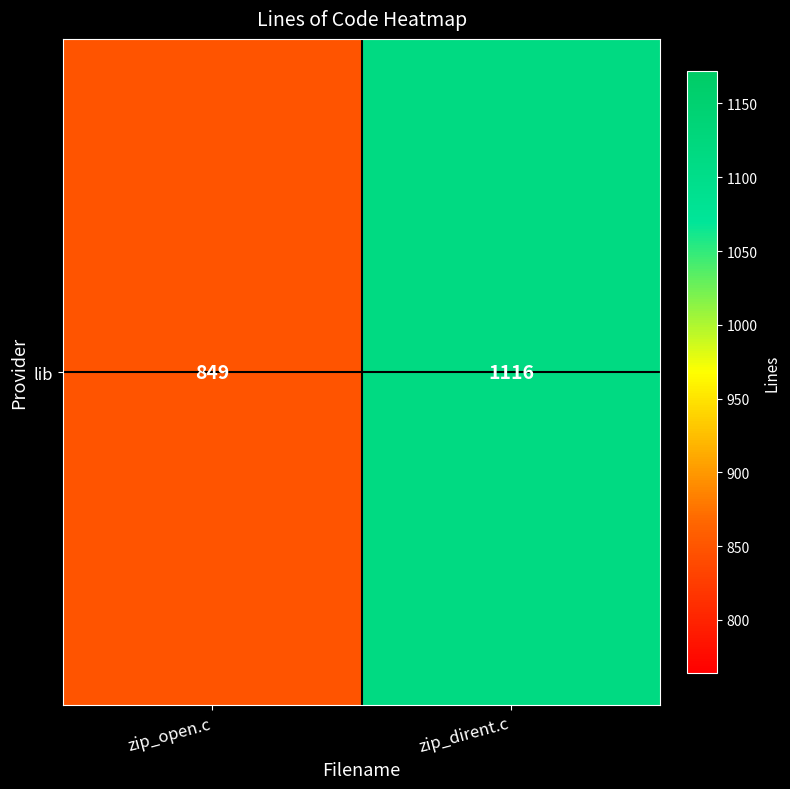

Reading right to left, what are all the values shown in this chart?

1116	849